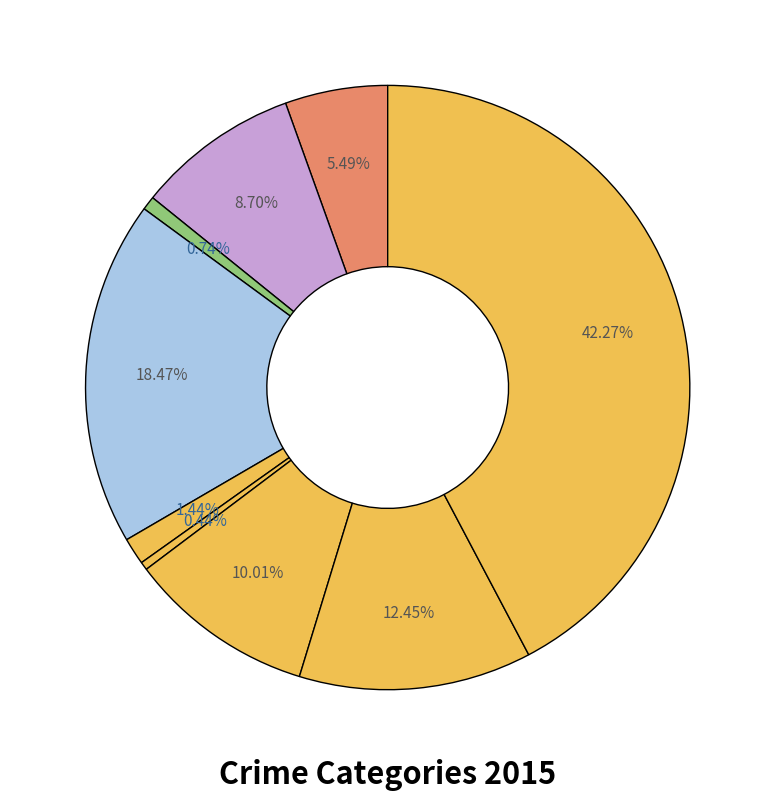

To the nearest percent, what is the difference between the largest and smallest slice percentages?

42%